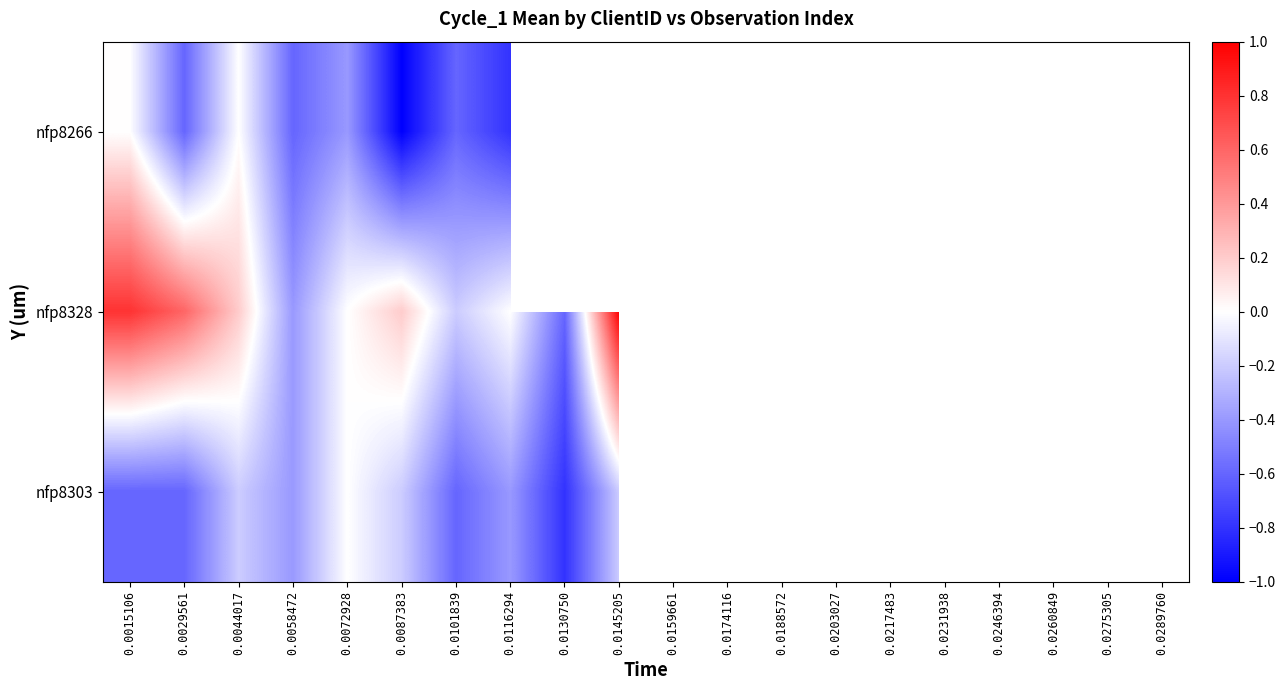

True or false: nfp8266 has a value of -0.5 at 0.0087383.

False